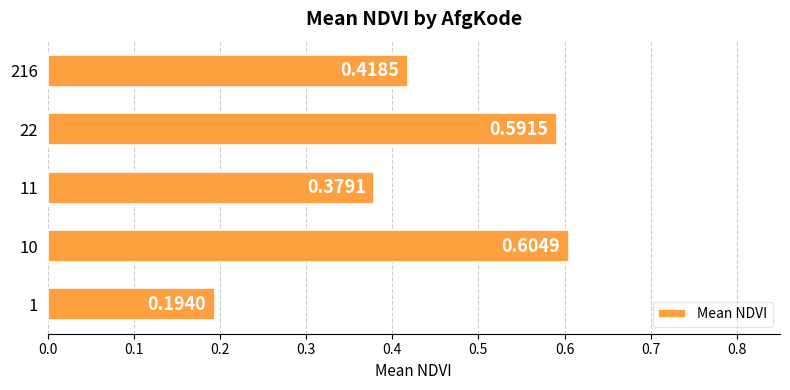

Rank the categories by value from highest to lowest.

10, 22, 216, 11, 1